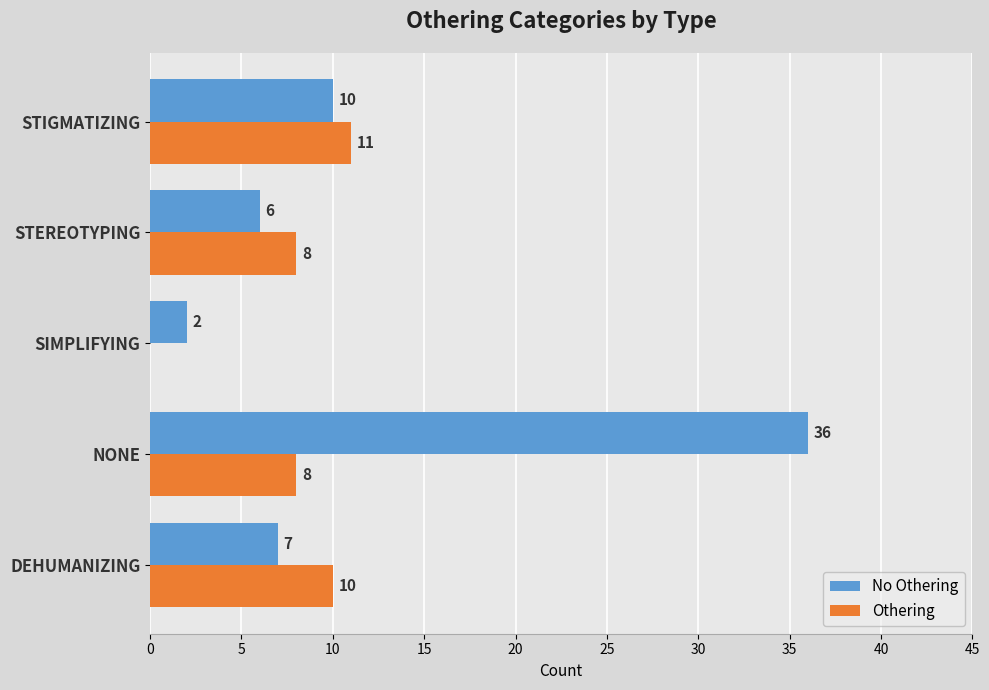

How many distinct data groups are displayed?

2